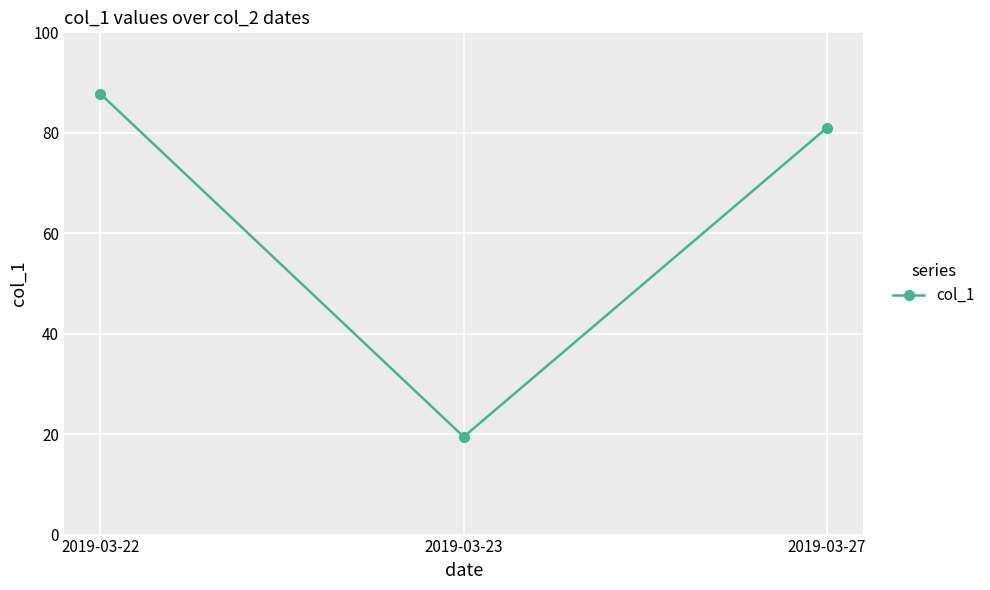

Which label corresponds to the largest value in the chart?

2019-03-22